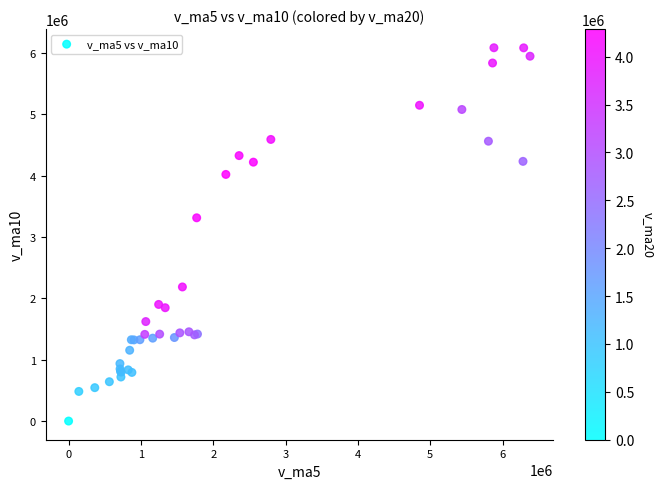

What Y value in the scatter plot is closest to 3040928?

3311435.6